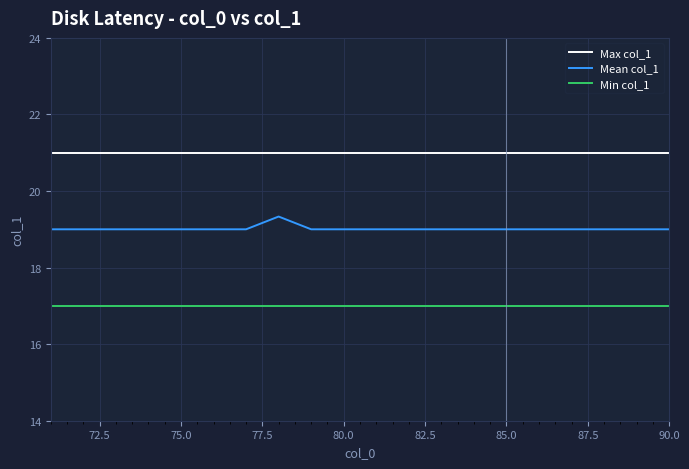

Rank the series by their average value, from highest to lowest.

Max col_1, Mean col_1, Min col_1